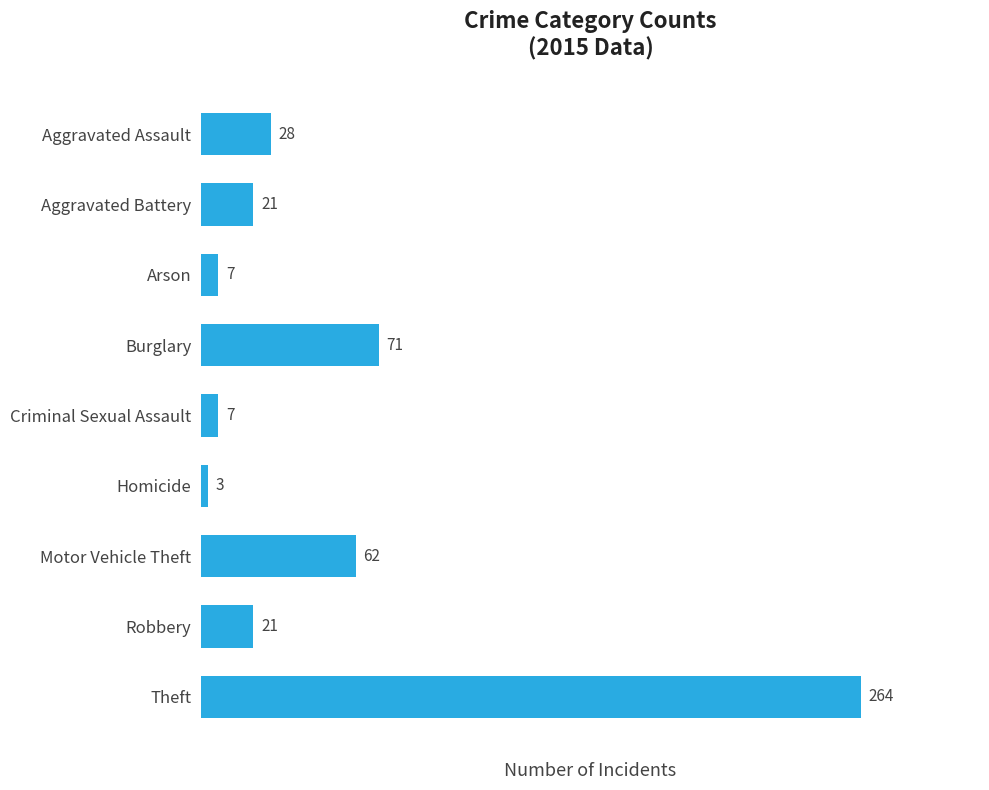

What is the average value?

54